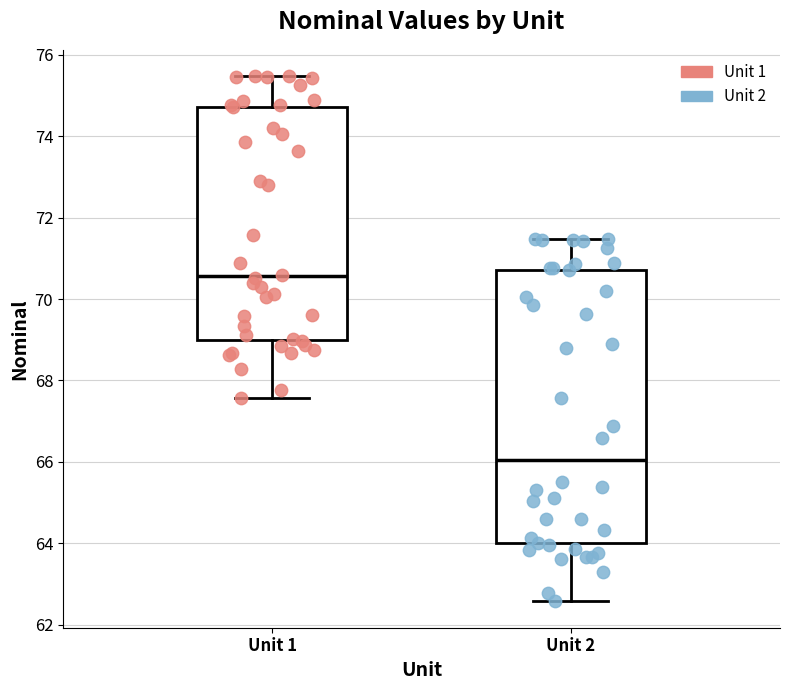

Reading left to right, transcribe this box plot: for each box, give where its median line is, the range the box spans, and where its two whiskers end, as read against the y-axis. The values are not printed on the chart, so give them approximately, as read against the axis.

Unit 1: median 70.6, box 69.0 to 74.8, whiskers 67.6 to 75.4
Unit 2: median 66.0, box 64.0 to 70.8, whiskers 62.6 to 71.4